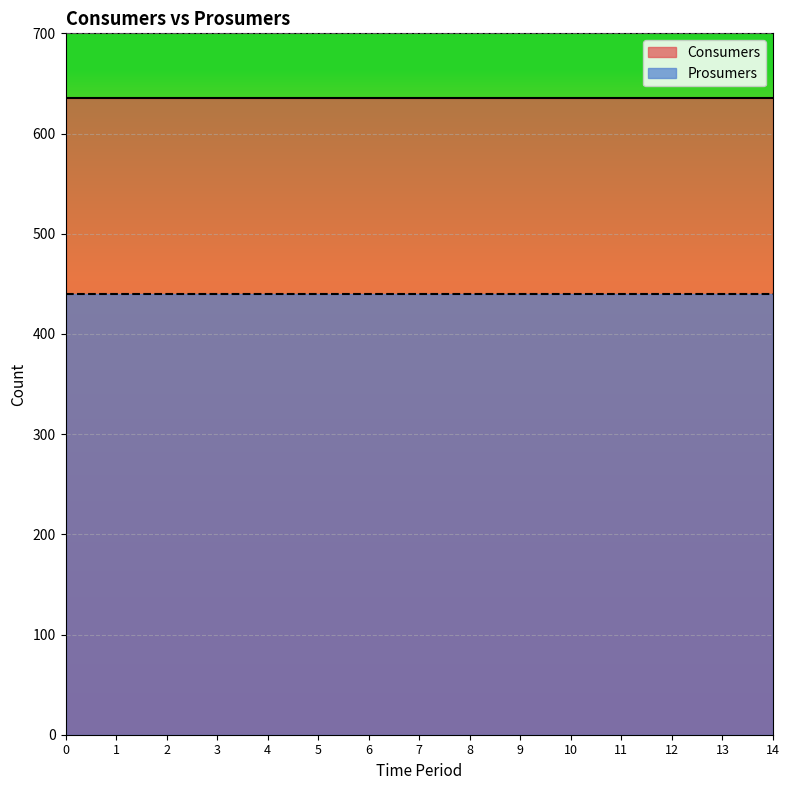

Reading right to left, transcribe all the data shown in this chart.

Consumers: 14=635	13=635	12=635	11=635	10=635	9=635	8=635	7=635	6=635	5=635	4=635	3=635	2=635	1=635	0=635
Prosumers: 14=440	13=440	12=440	11=440	10=440	9=440	8=440	7=440	6=440	5=440	4=440	3=440	2=440	1=440	0=440